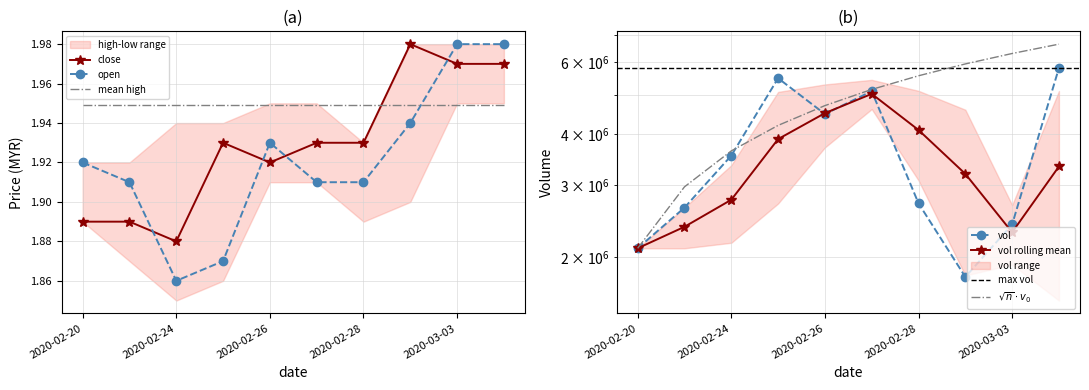

How many times do open and close cross each other?

4